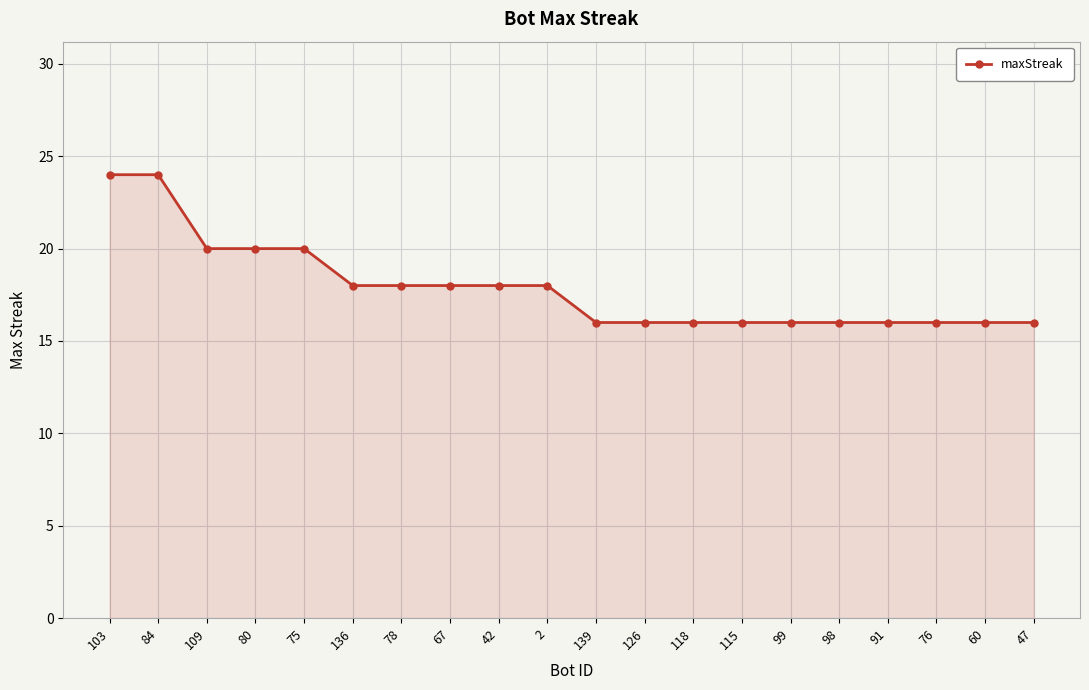

What is the change in value from 103 to 78?

-6